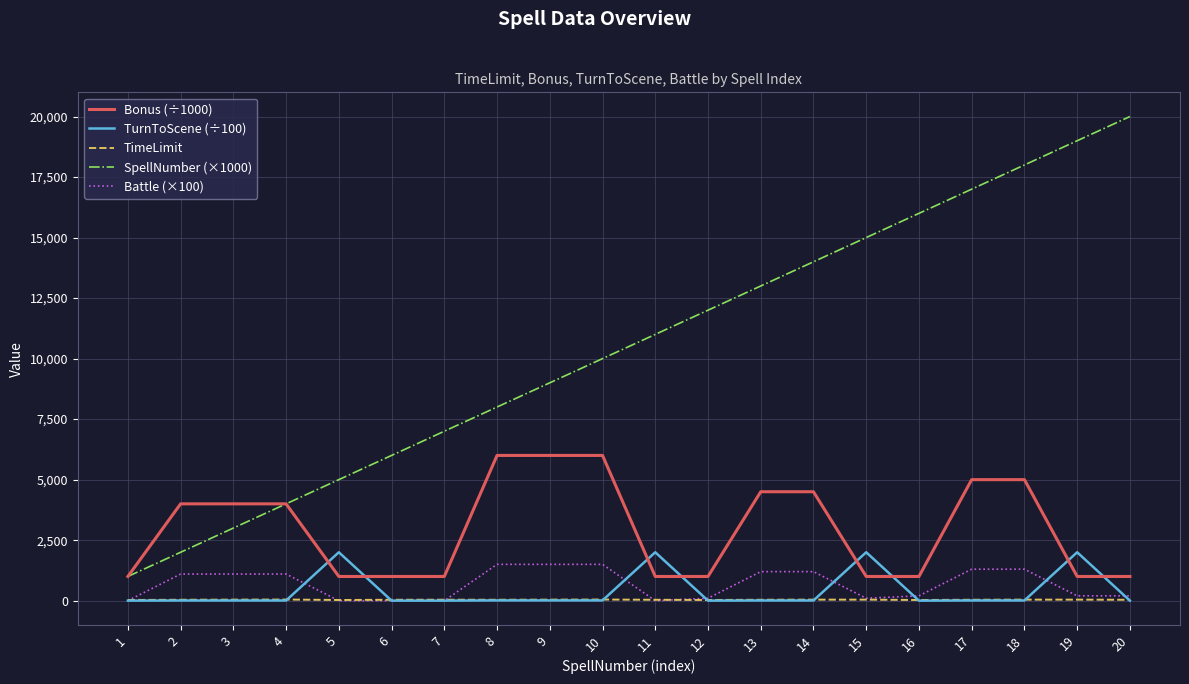

What is the greatest value displayed?

20000.0